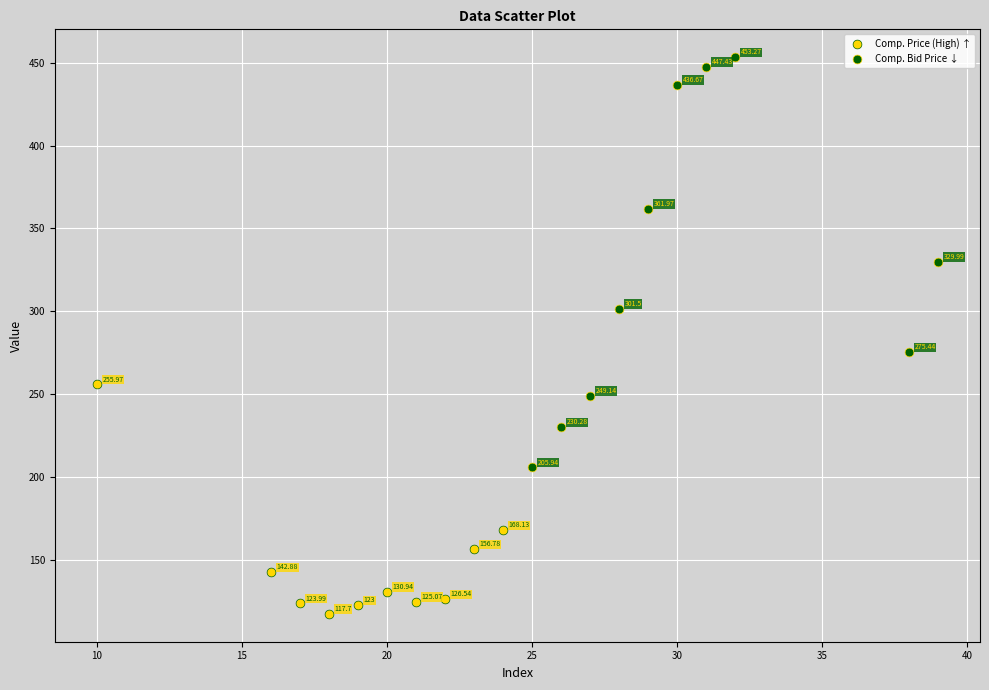

Which series contains the lowest Y value?

Comp. Price (High) ↑